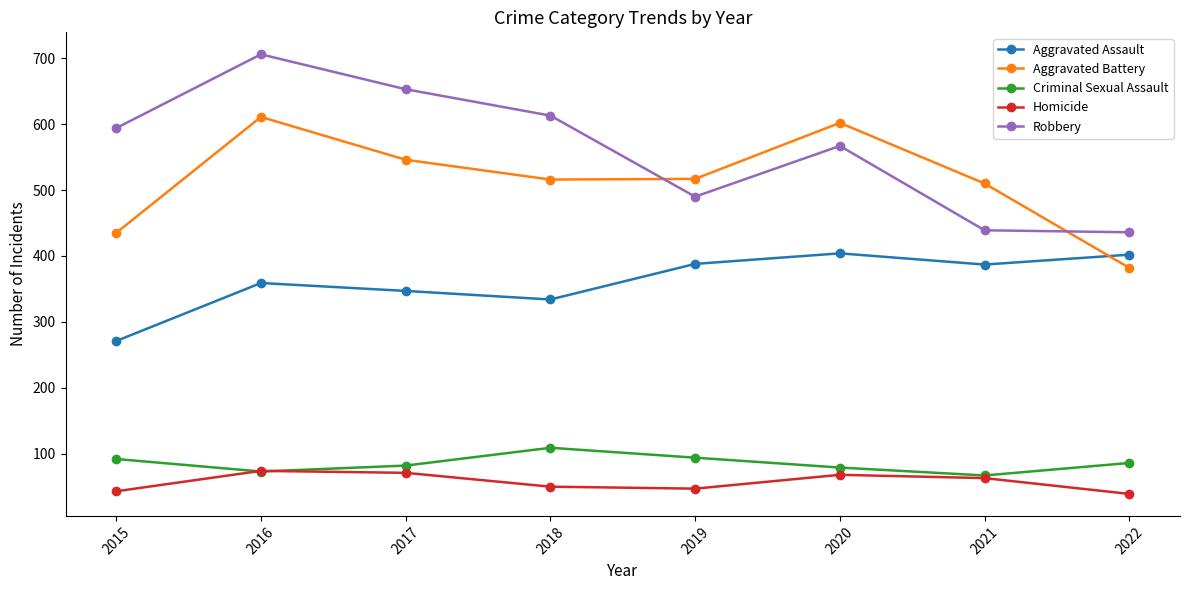

What are all the series names shown in the legend?

Aggravated Assault, Aggravated Battery, Criminal Sexual Assault, Homicide, Robbery